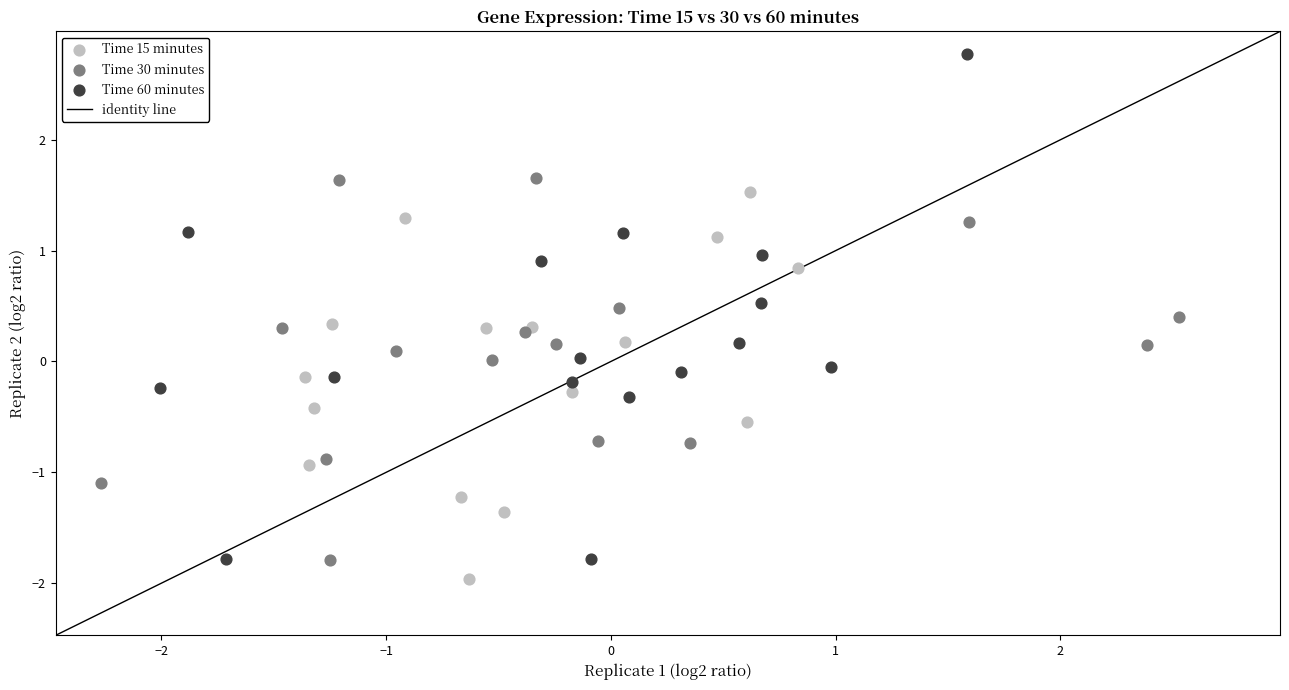

Which series has the largest Y range (max minus min)?

Time 60 minutes